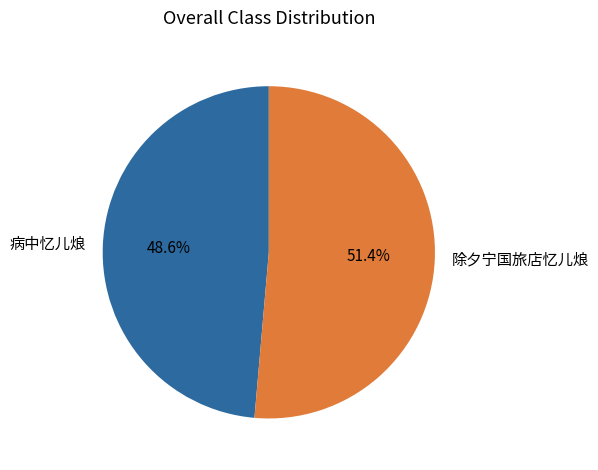

Rank the categories by value from lowest to highest.

病中忆儿烺, 除夕宁国旅店忆儿烺